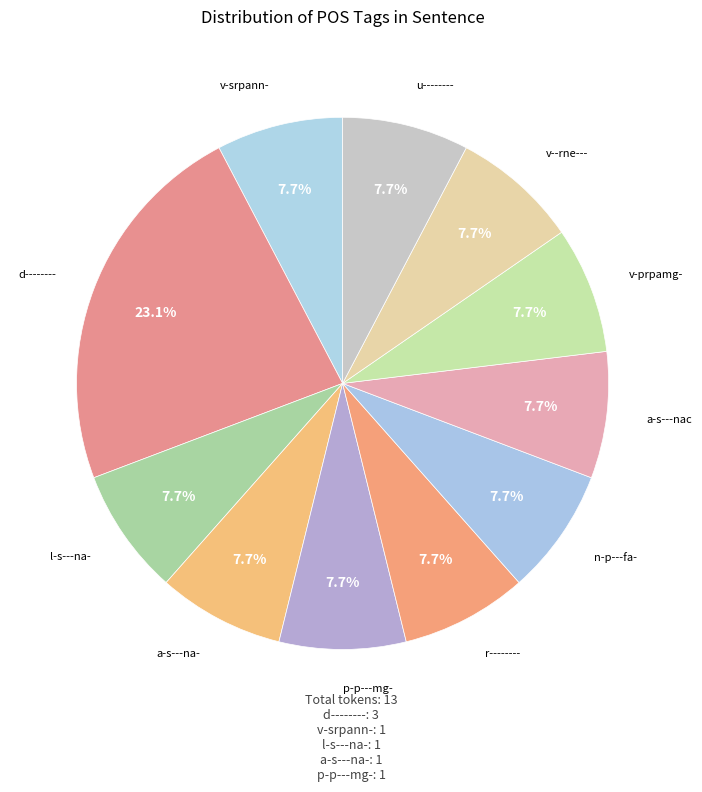

Count the number of slices in the pie.

11